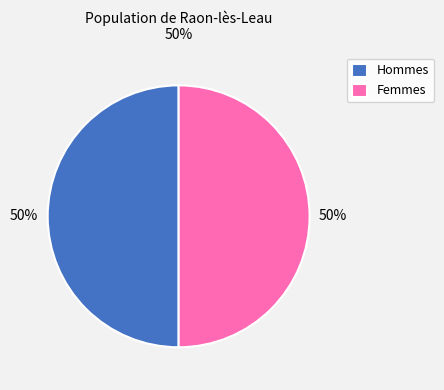

To the nearest percent, what is the difference between the largest and smallest slice percentages?

0%